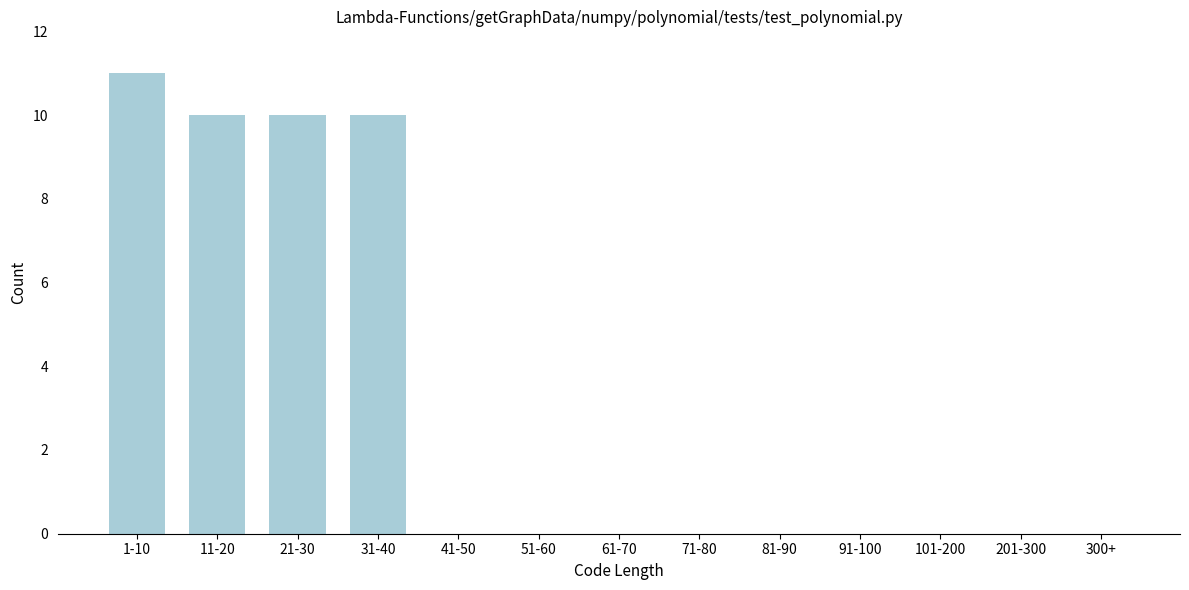

Reading right to left, list all the values displayed in this chart.

300+=0	201-300=0	101-200=0	91-100=0	81-90=0	71-80=0	61-70=0	51-60=0	41-50=0	31-40=10	21-30=10	11-20=10	1-10=11